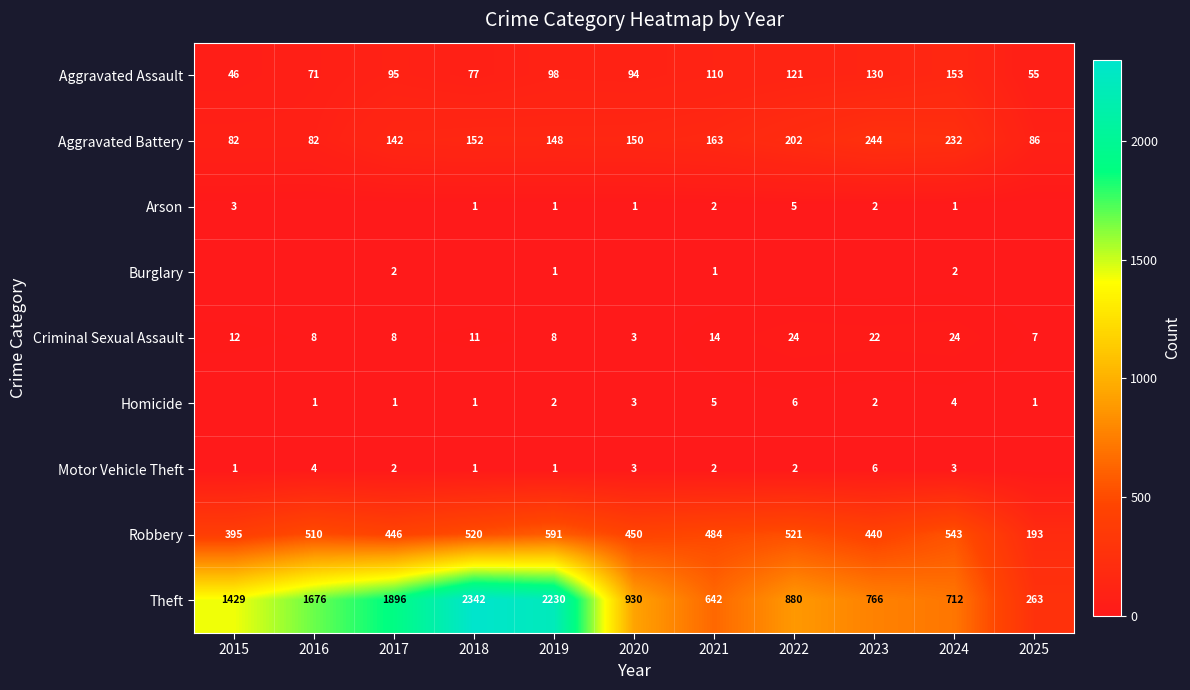

At which label is Aggravated Assault closest to 99?

2019